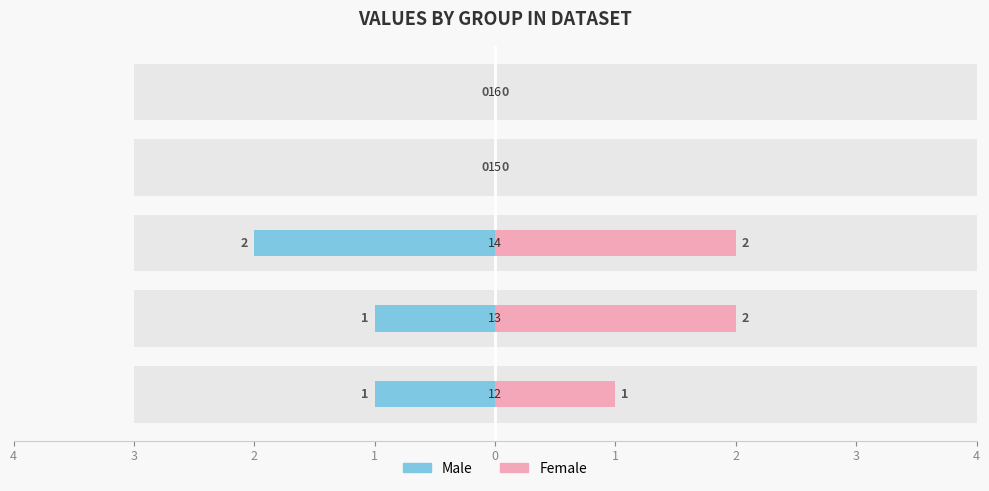

How many bars are there in total?

10